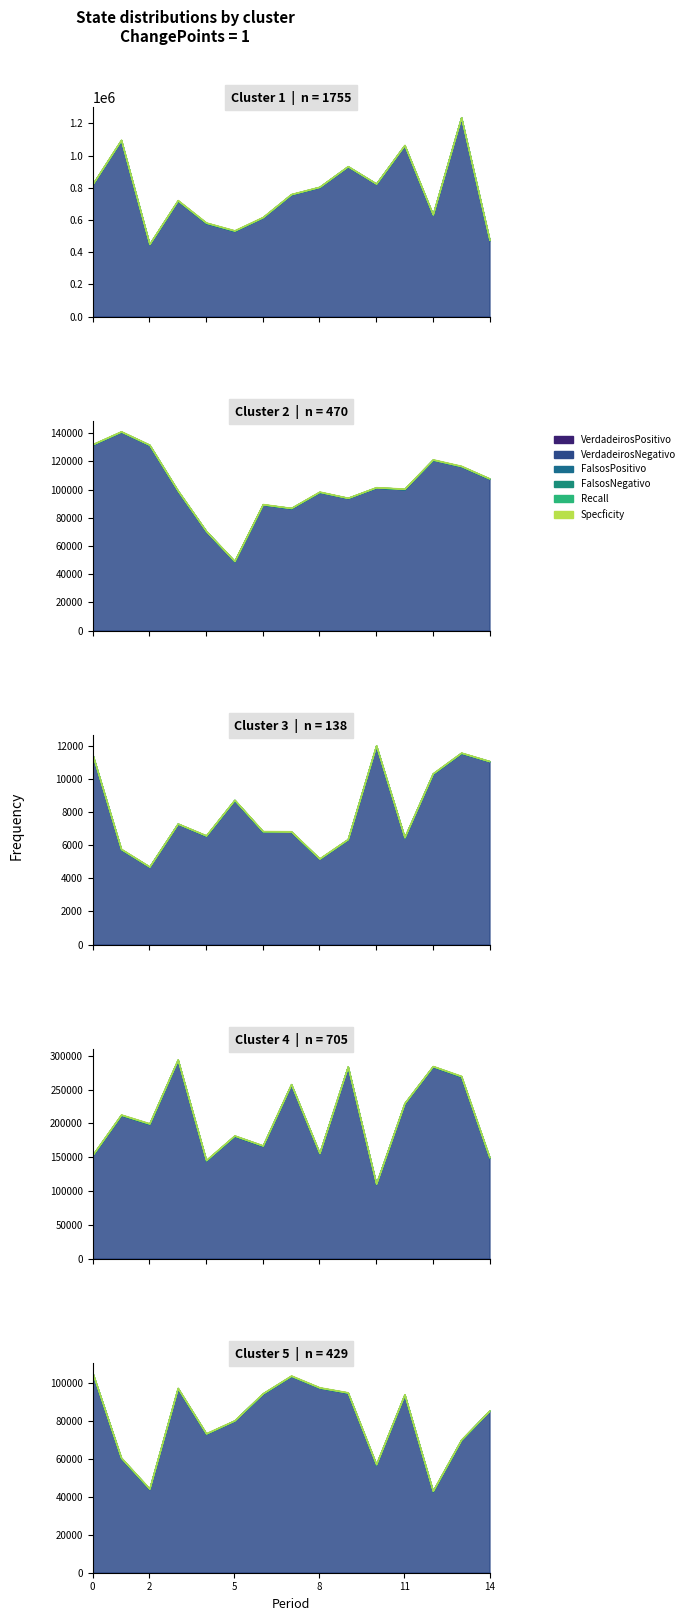

True or false: VerdadeirosPositivo and FalsosPositivo cross at least once.

False